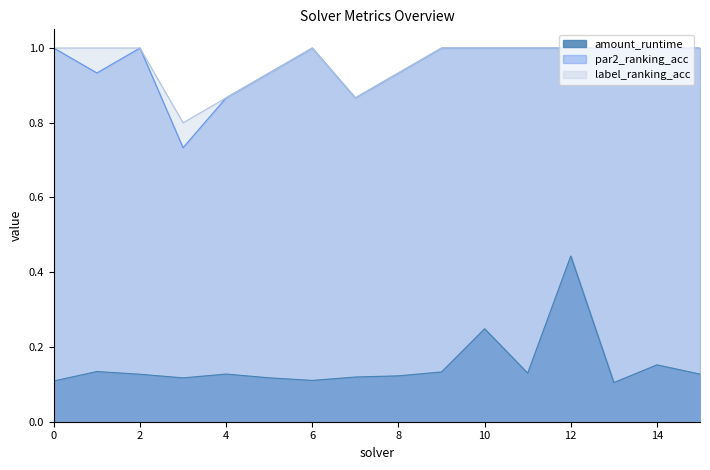

At which category does par2_ranking_acc reach its first local peak?

2